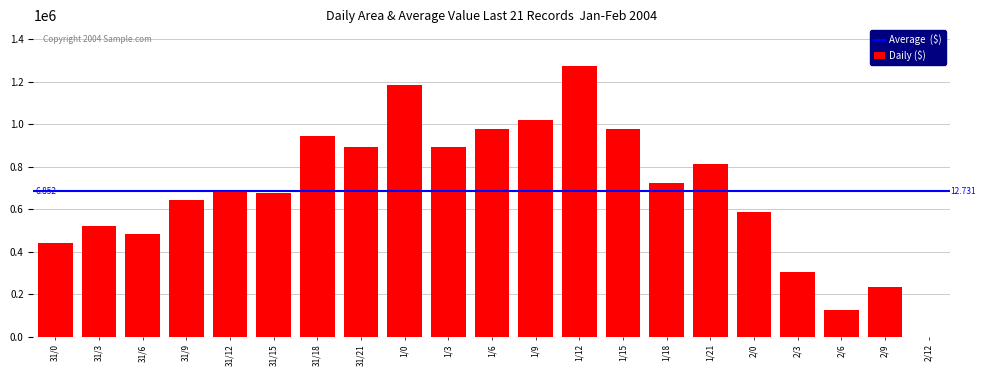

How many positive values are there?

20